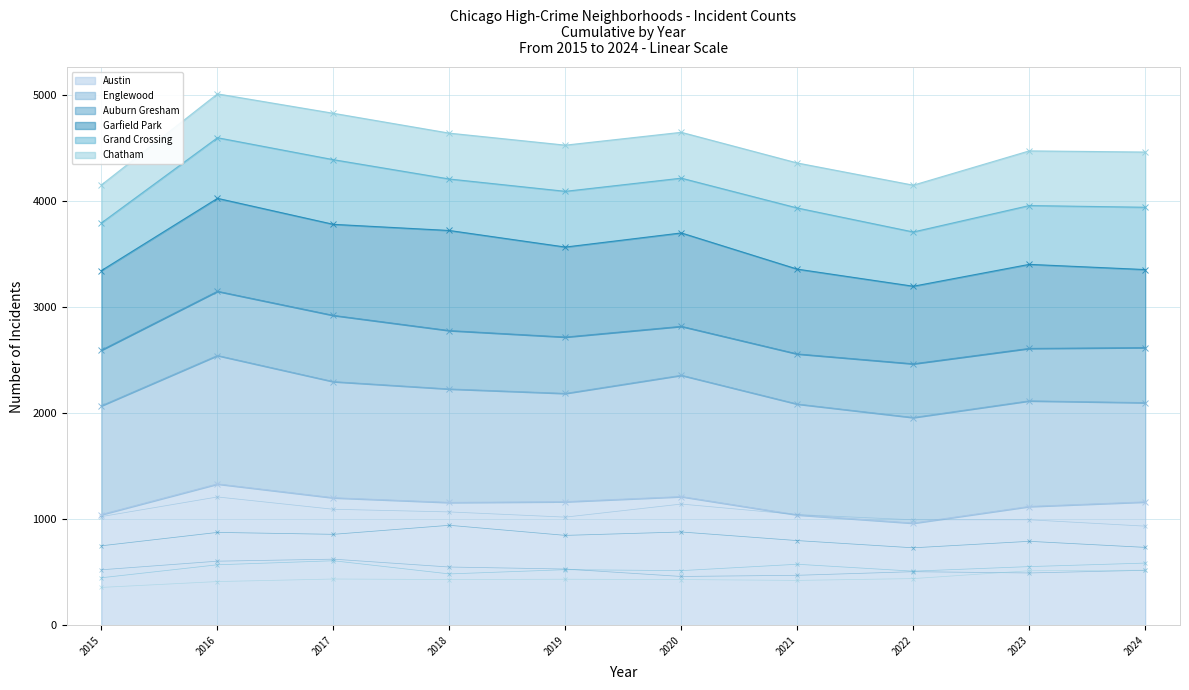

Which has a higher value, 2023 or 2015?

2023